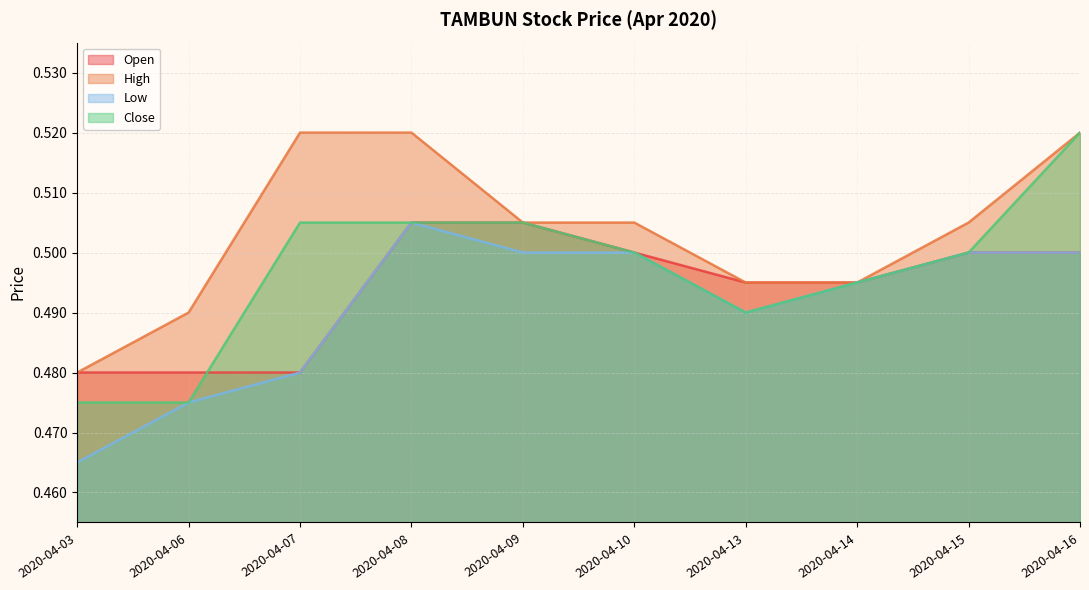

At which label is close closest to 0?

2020-04-03